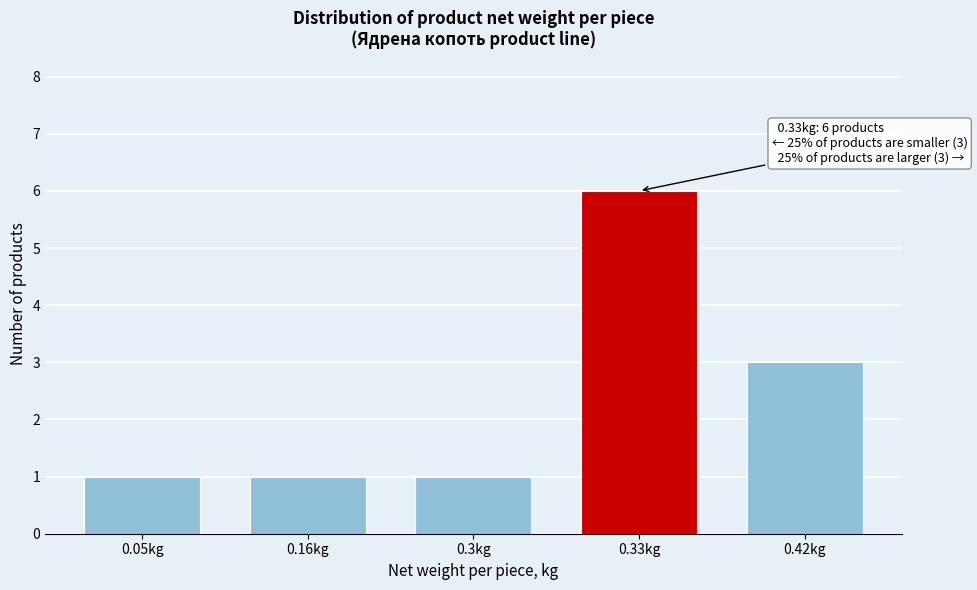

Reading left to right, what are all the values shown in this chart?

1	1	1	6	3